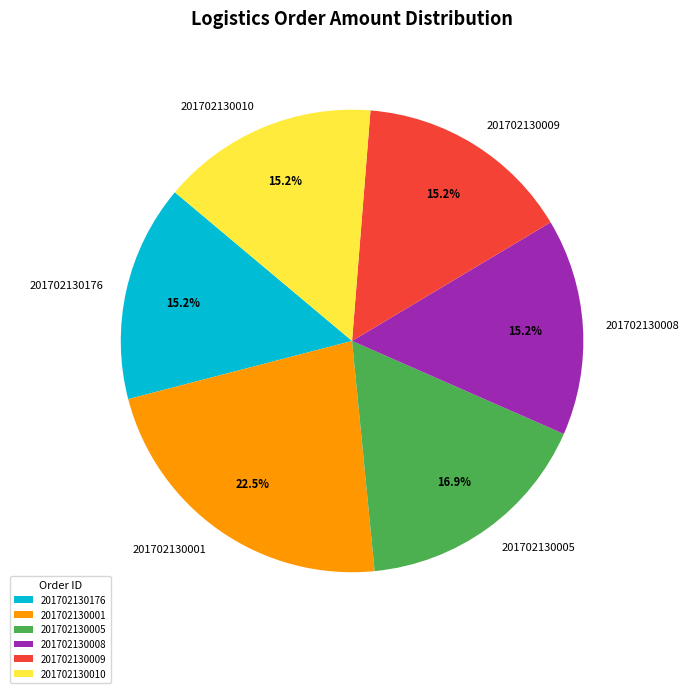

Combined, what portion of the pie is 201702130005 and 201702130010?

32.0%